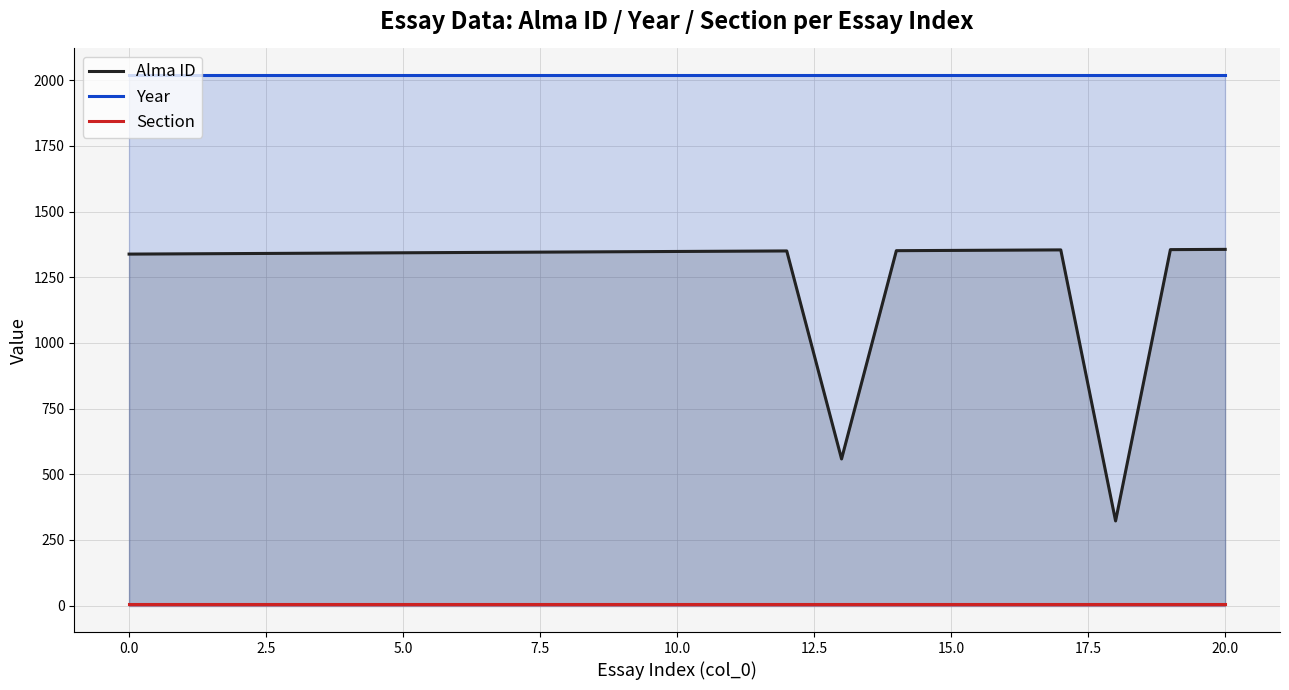

True or false: Year and Section cross at least once.

False